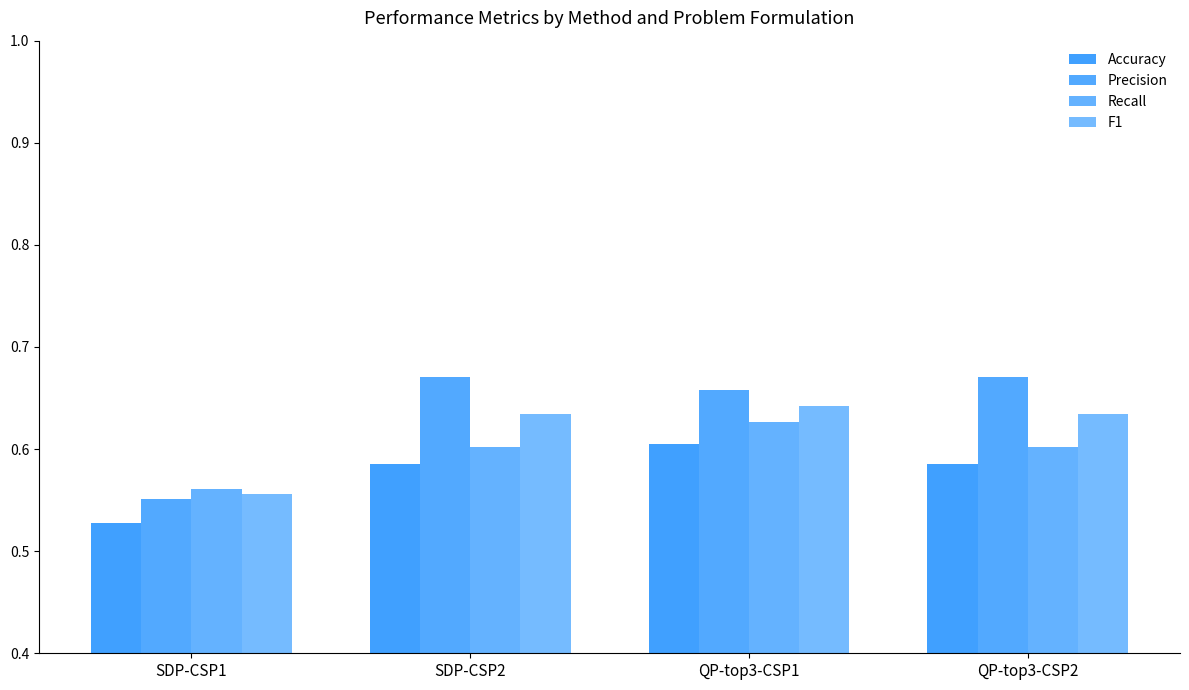

Count the Recall values in the range 0 to 1.

4